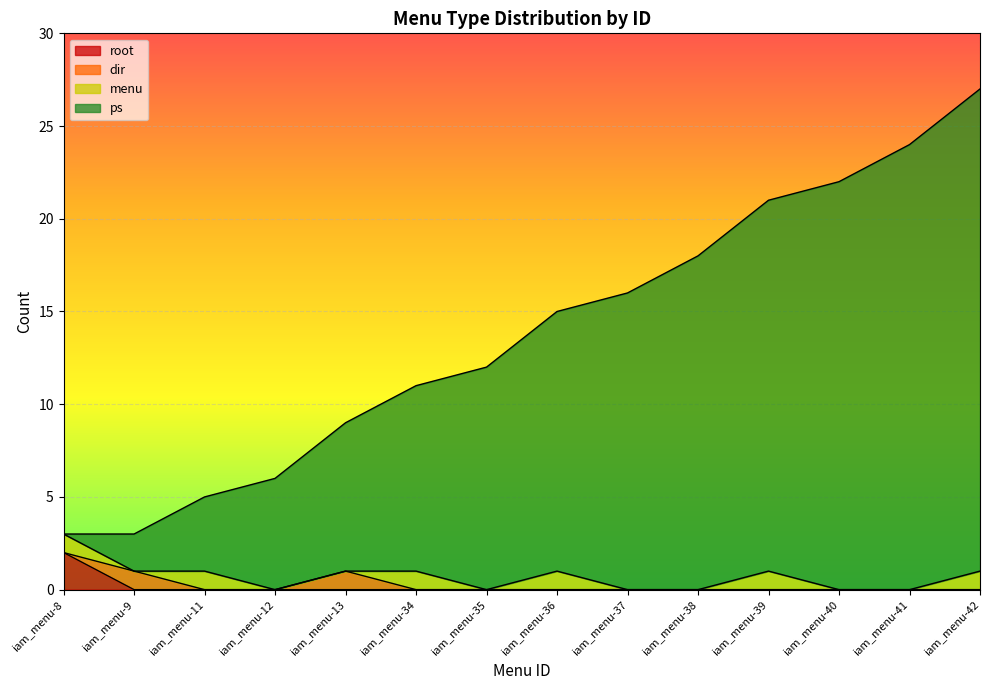

At which category is the sum across all series the highest?

iam_menu-42